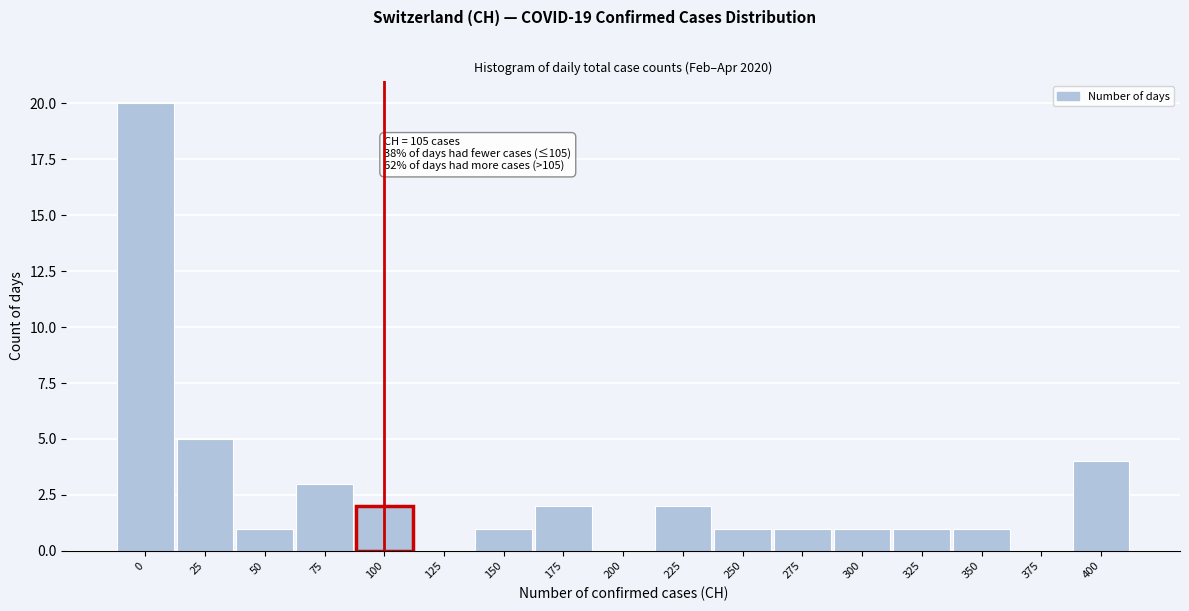

Reading left to right, list all the values displayed in this chart.

0=20	25=5	50=1	75=3	100=2	125=0	150=1	175=2	200=0	225=2	250=1	275=1	300=1	325=1	350=1	375=0	400=4